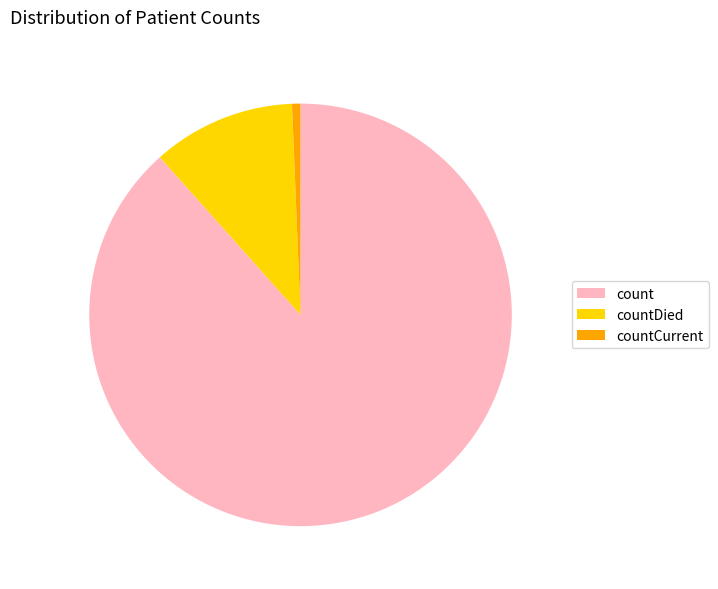

True or false: count accounts for 88% of the total.

True